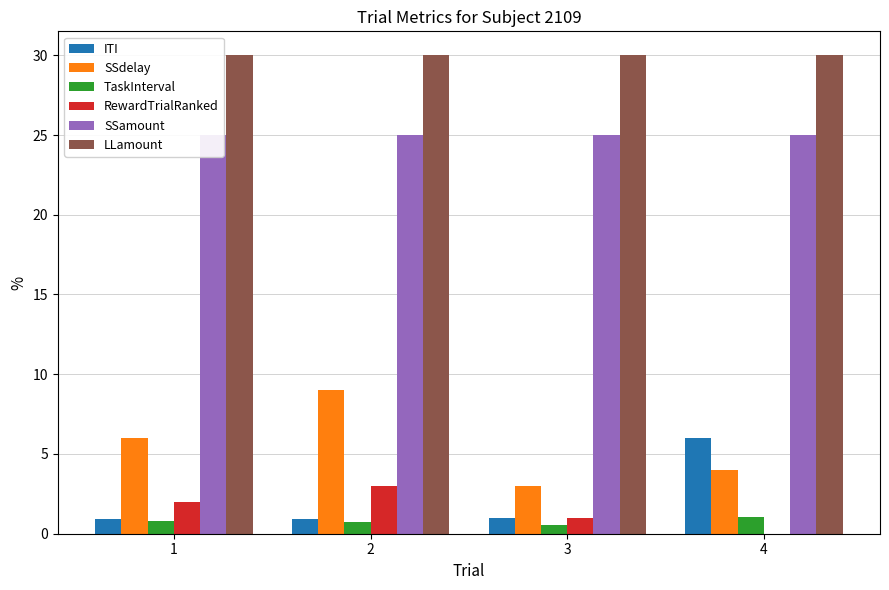

Reading left to right, extract all data points from this chart.

ITI: 1=0.9	2=0.9	3=1.0	4=6.0
SSdelay: 1=6.0	2=9.0	3=3.0	4=4.0
TaskInterval: 1=0.8	2=0.7	3=0.5	4=1.0
RewardTrialRanked: 1=2.0	2=3.0	3=1.0	4=0.0
SSamount: 1=25.0	2=25.0	3=25.0	4=25.0
LLamount: 1=30.0	2=30.0	3=30.0	4=30.0